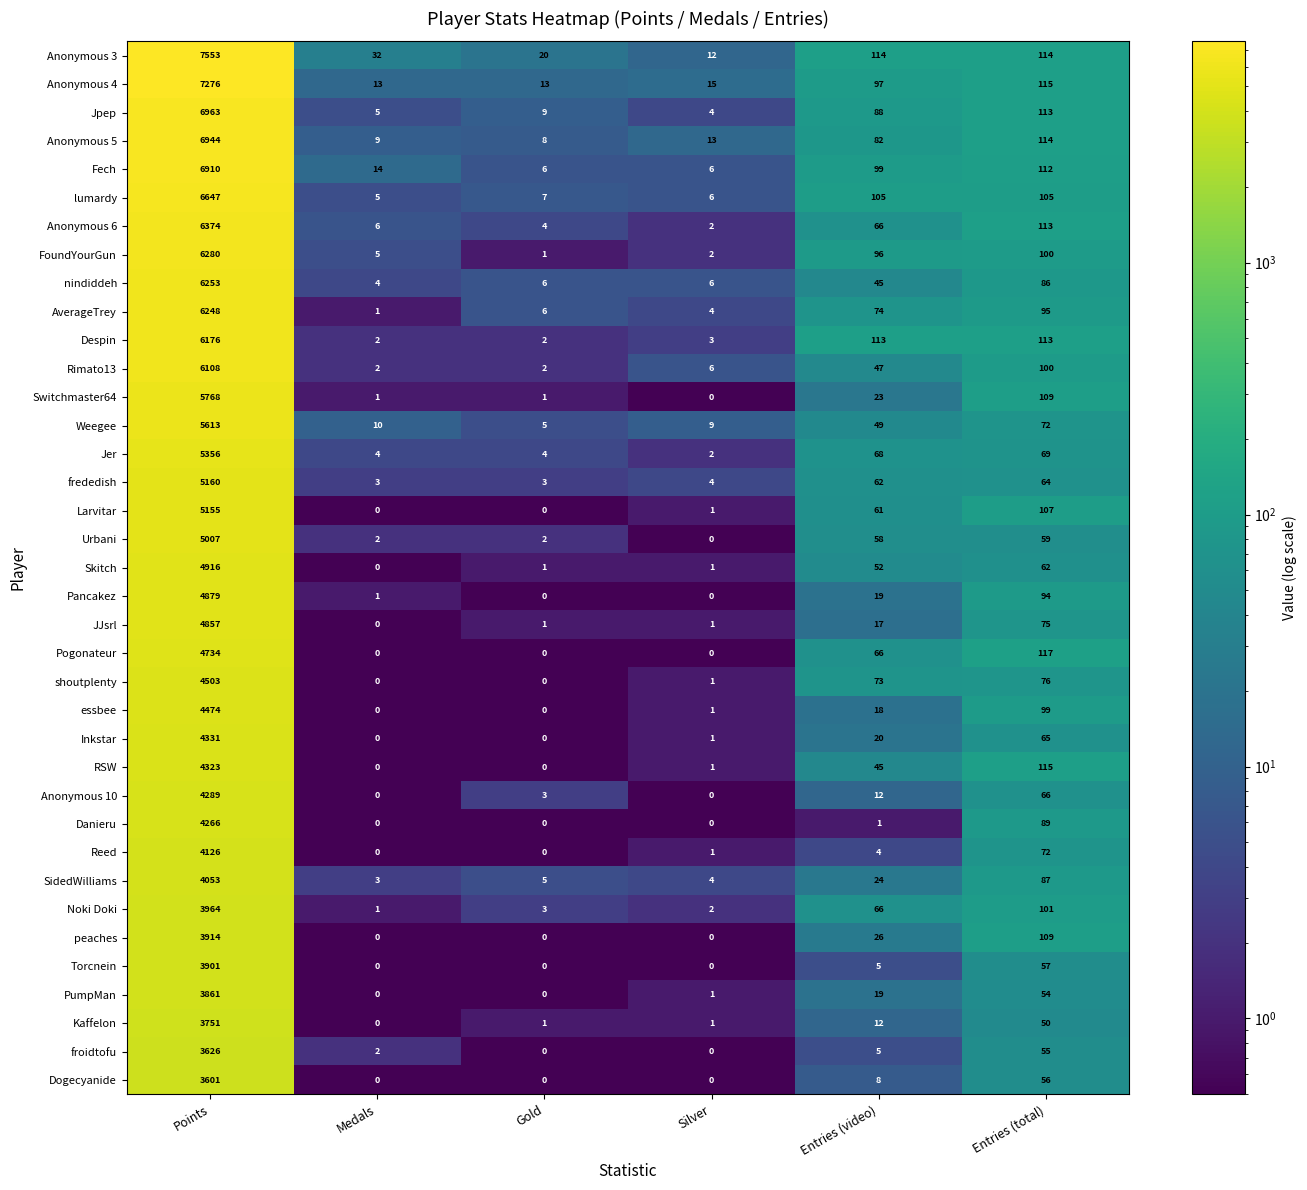

What is the smallest value displayed?

0